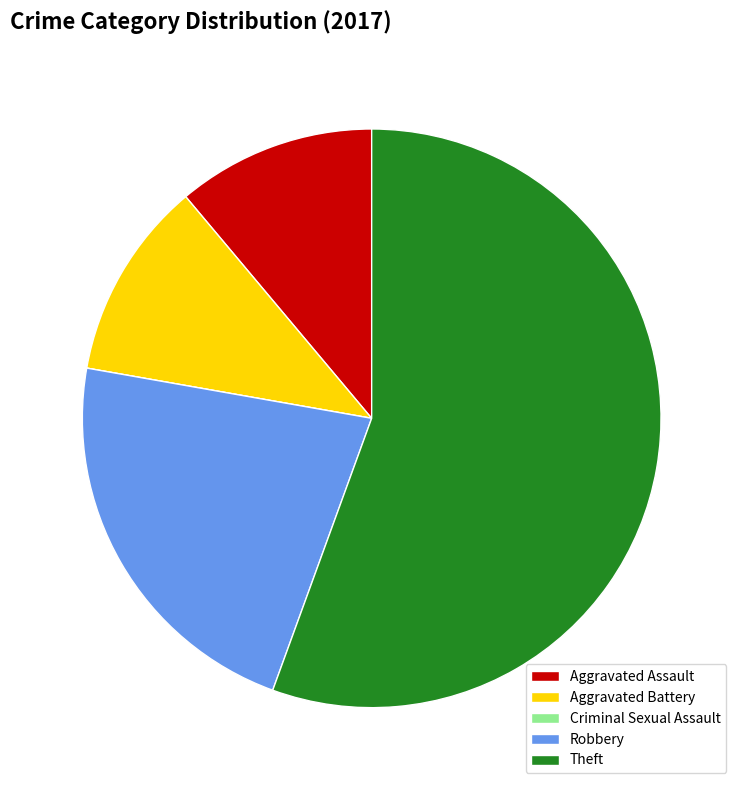

True or false: Theft accounts for 42% of the total.

False